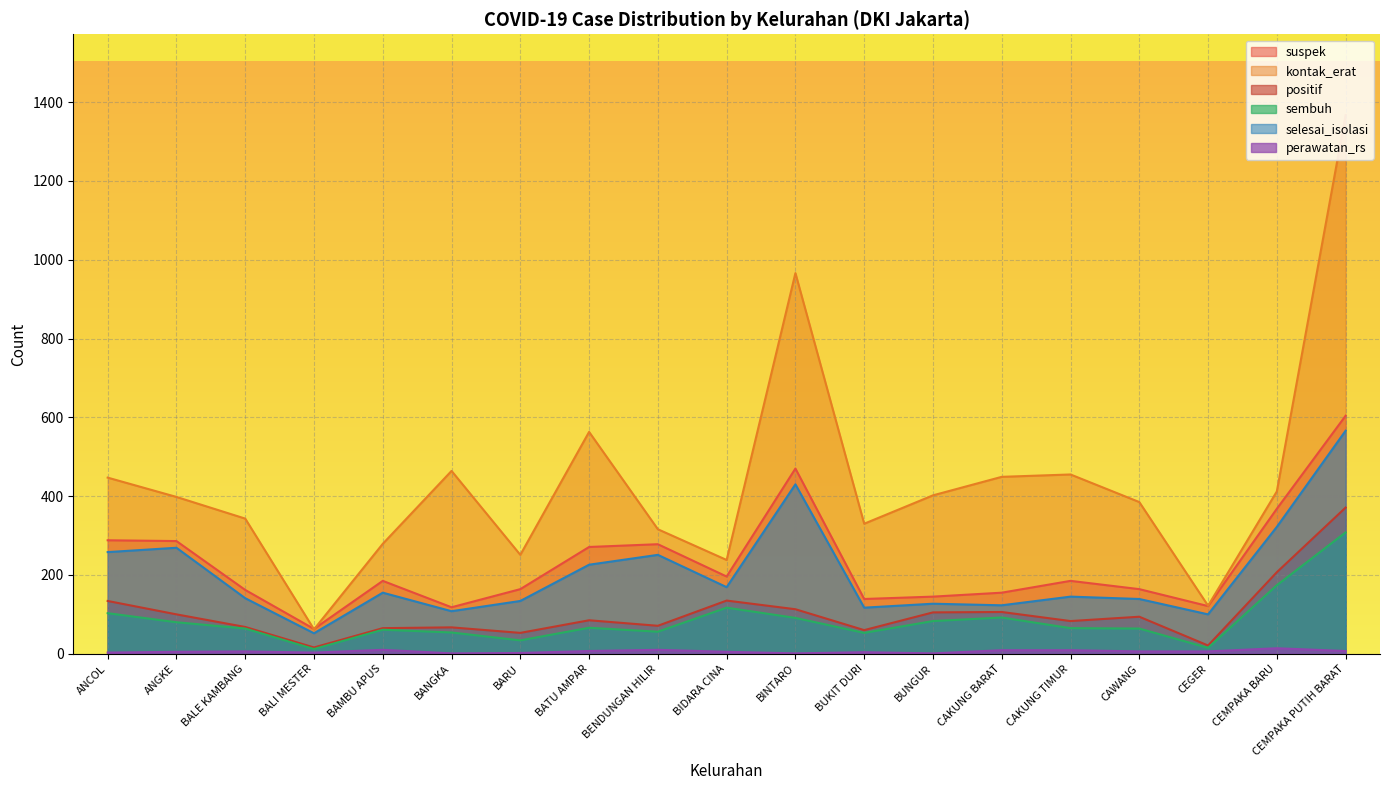

Between BIDARA CINA and CAKUNG BARAT, which series saw the biggest shift?

kontak_erat